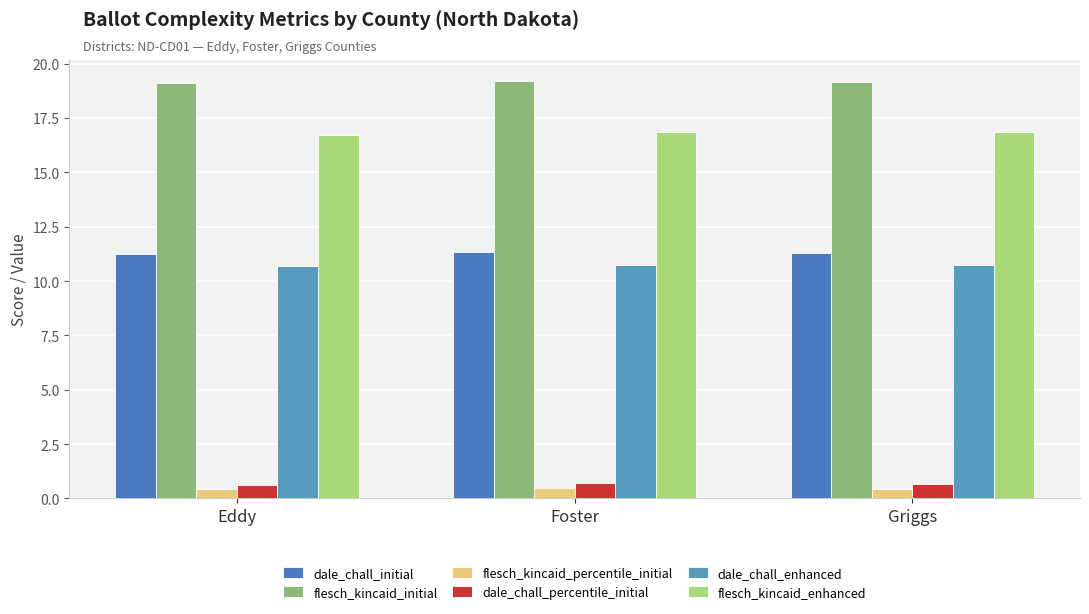

Does the chart contain any negative values?

No